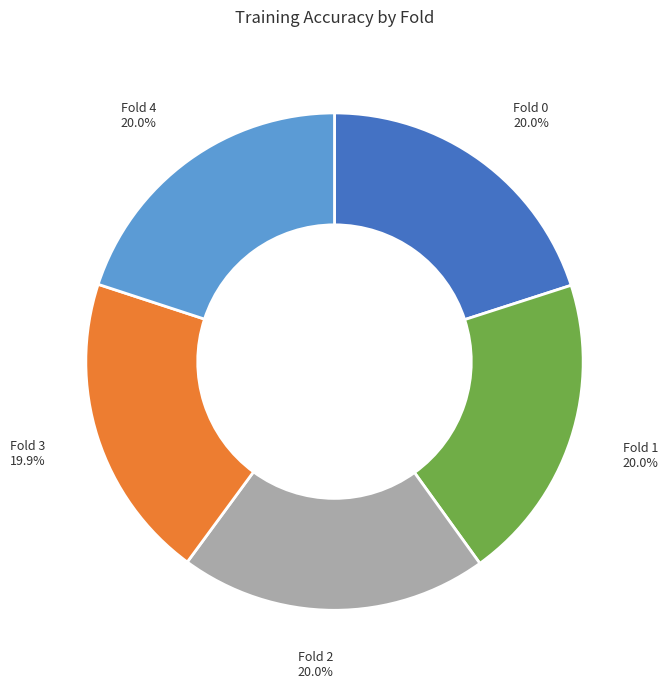

How much of the chart is everything except Fold 3?

80.1%